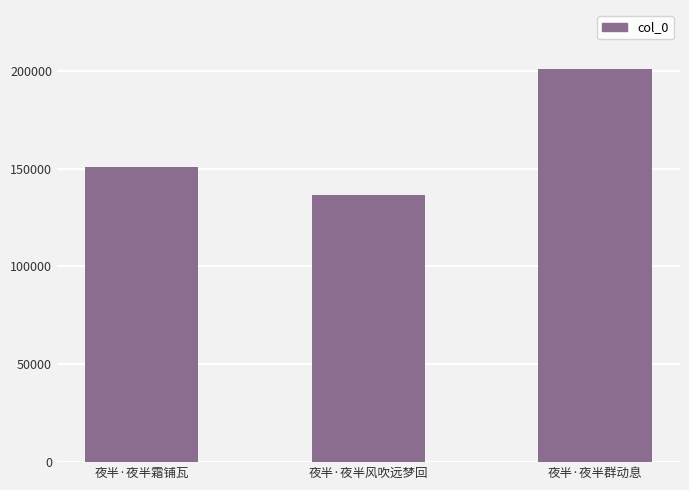

What is the change in value from 夜半·夜半霜铺瓦 to 夜半·夜半群动息?

+50055